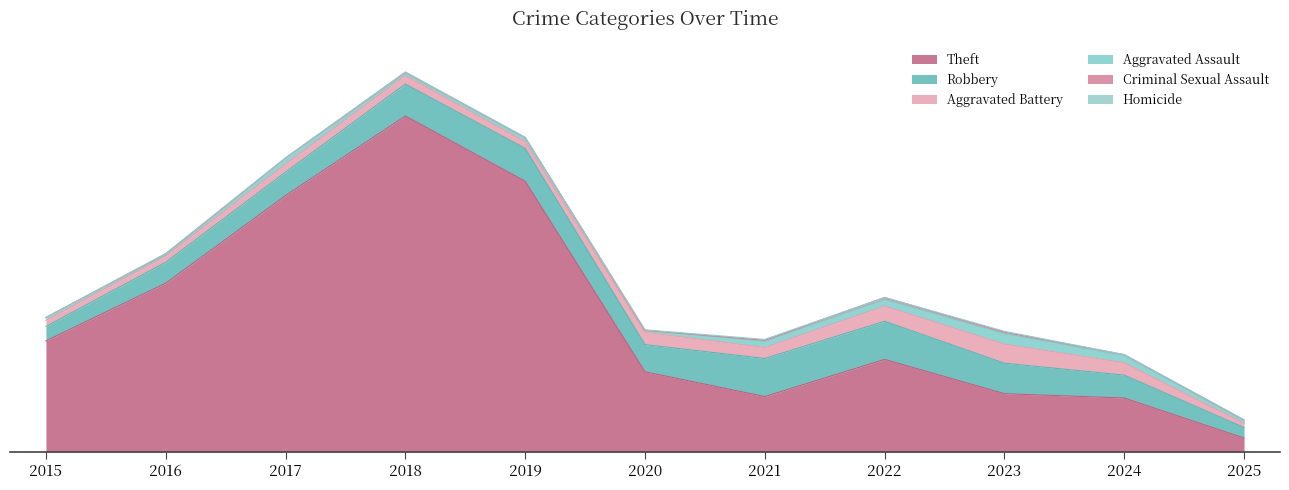

In Homicide, how many points are higher than both neighbors (excluding endpoints)?

2